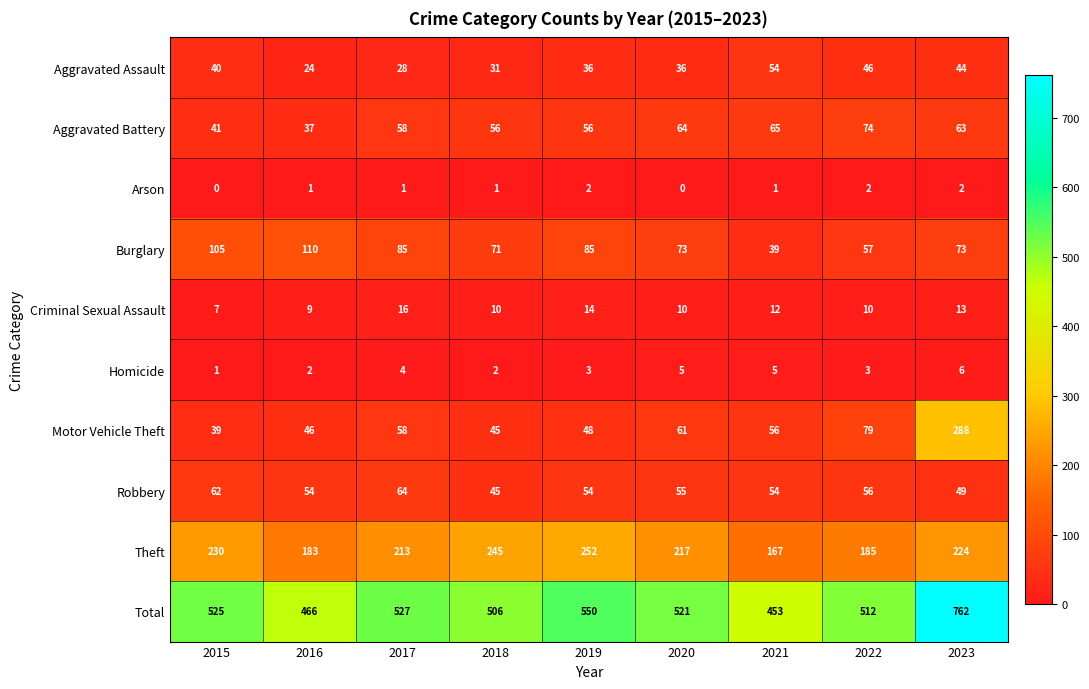

What is the sum of the Robbery values at 2022 and 2020?

111